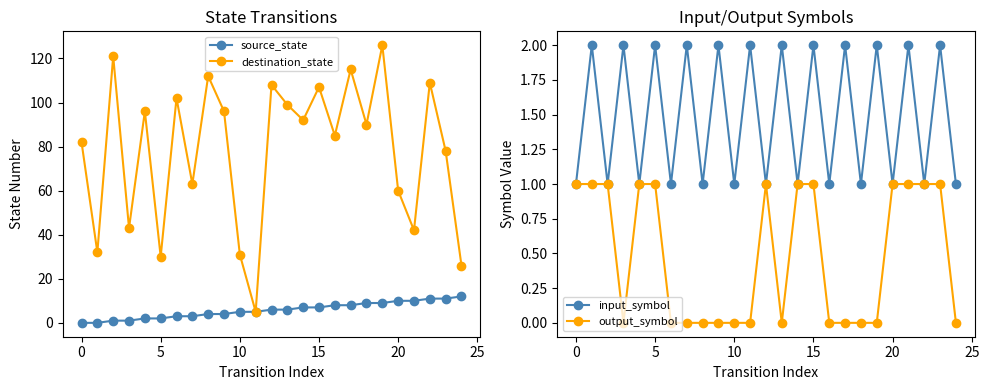

How many data points does each series have?

25